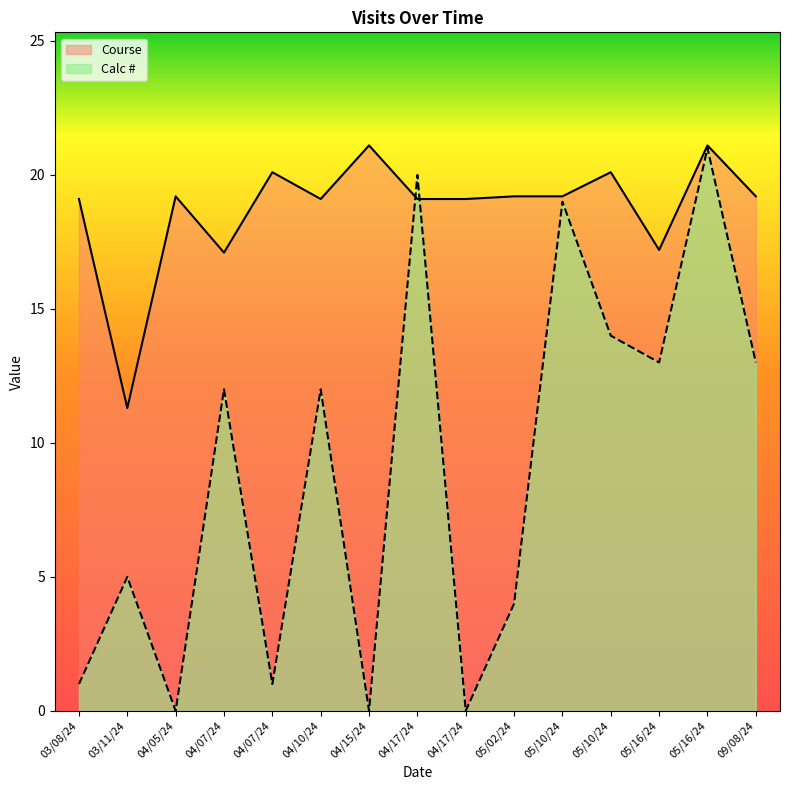

The value of Course at 03/08/24 is 4.2. True or false?

False